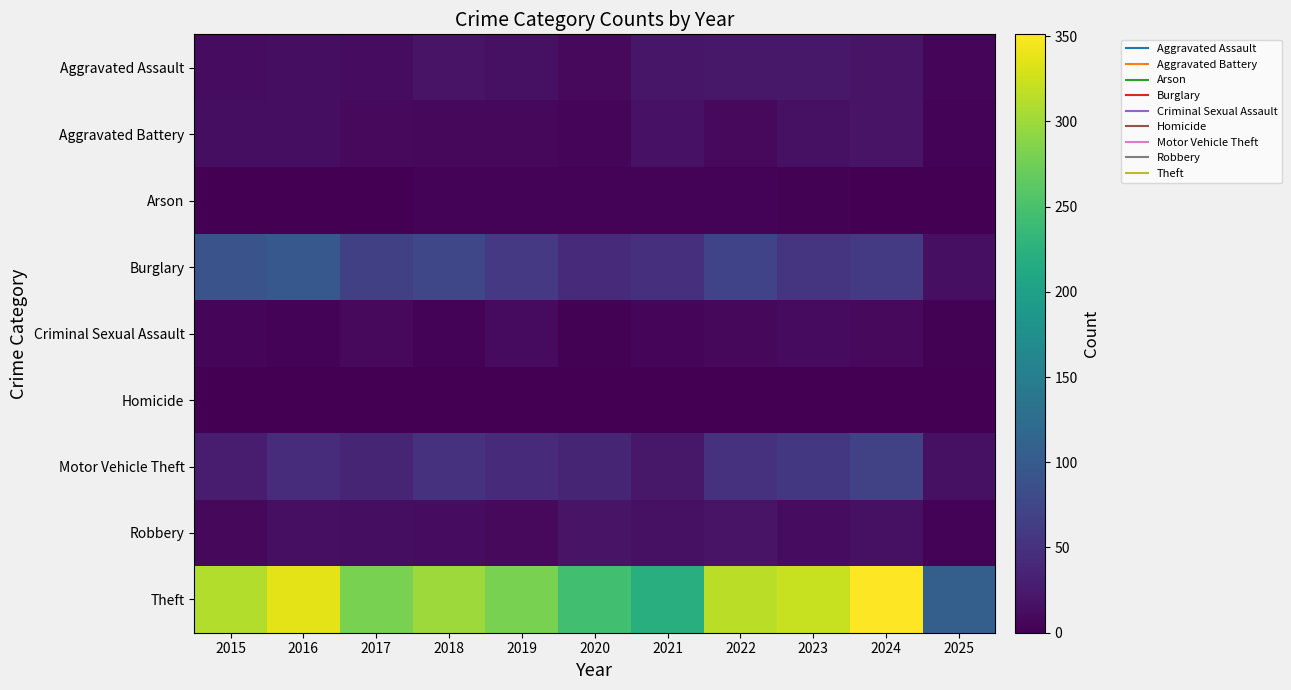

At how many categories does at least one series exceed 181?

10